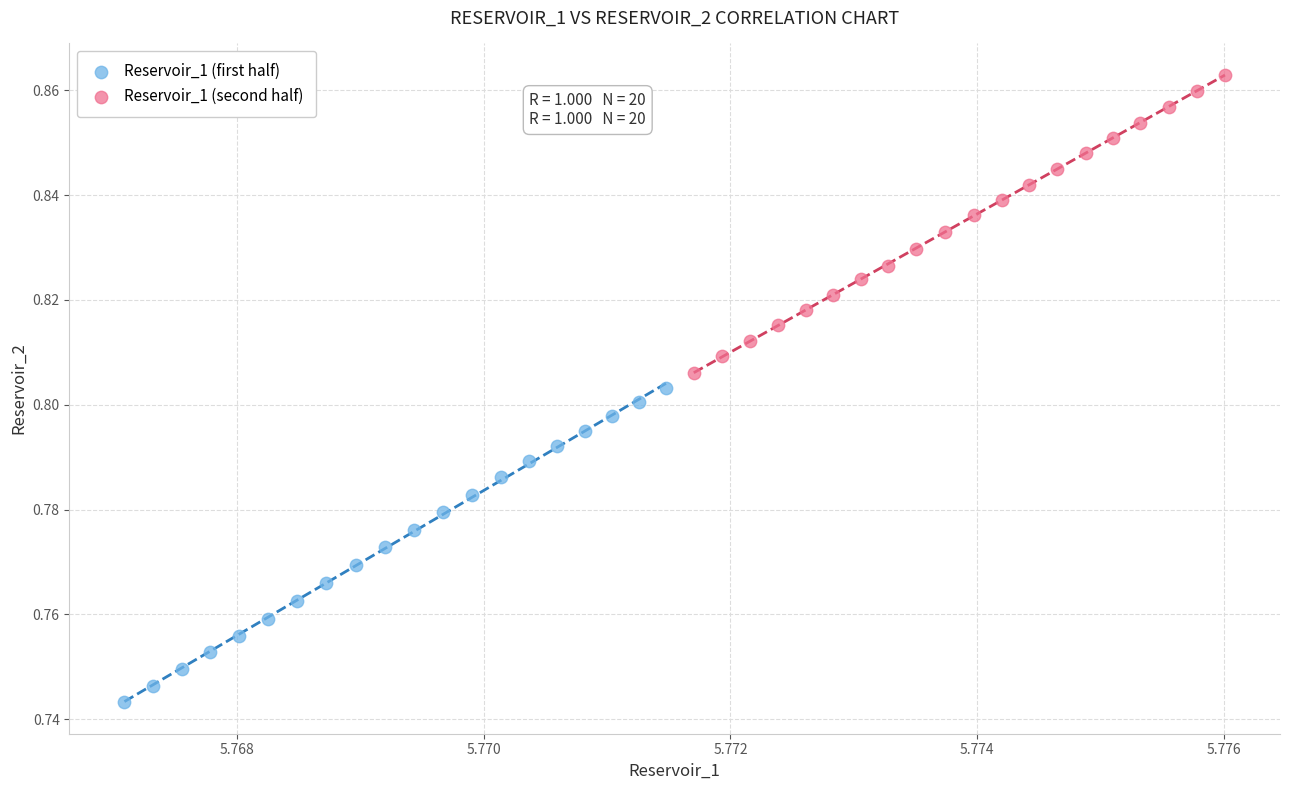

What are all the series names shown in the legend?

Reservoir_1 (first half), Reservoir_1 (second half)